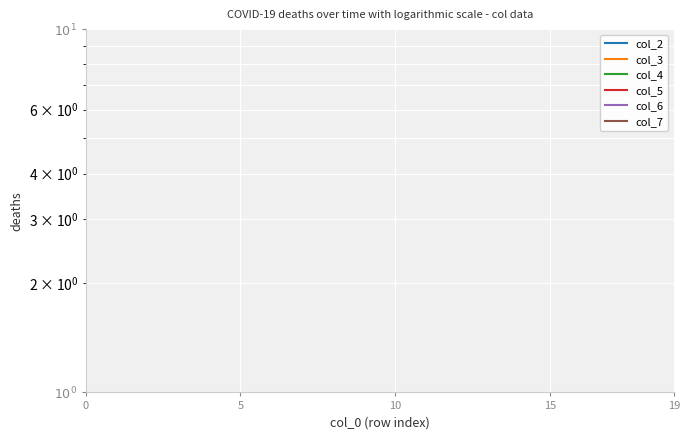

True or false: col_5 and col_6 intersect in this chart.

False